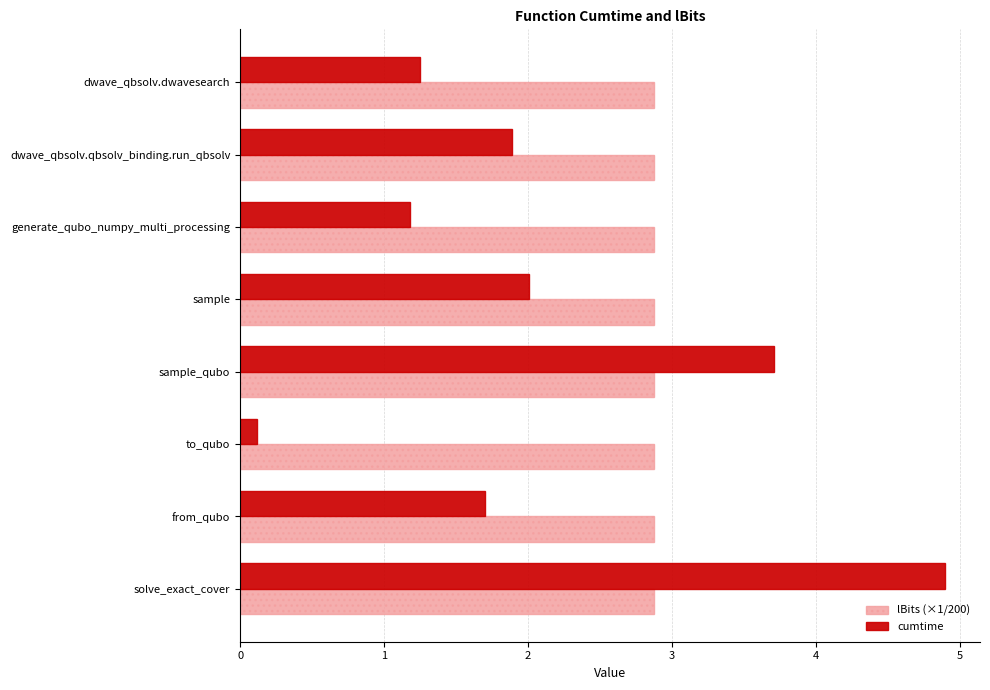

Is it true that cumtime equals 1.2 at generate_qubo_numpy_multi_processing?

True